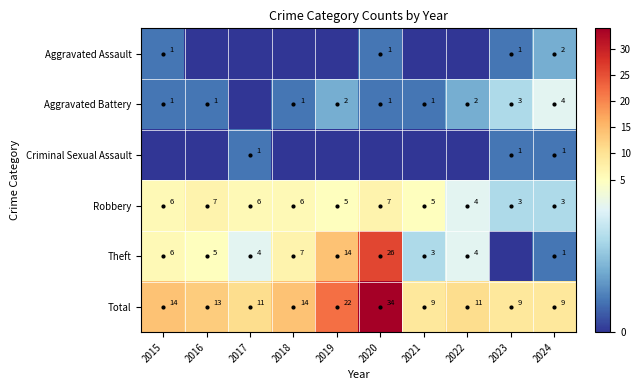

Rank the series at 2019 from lowest to highest value.

Aggravated Assault, Criminal Sexual Assault, Aggravated Battery, Robbery, Theft, Total